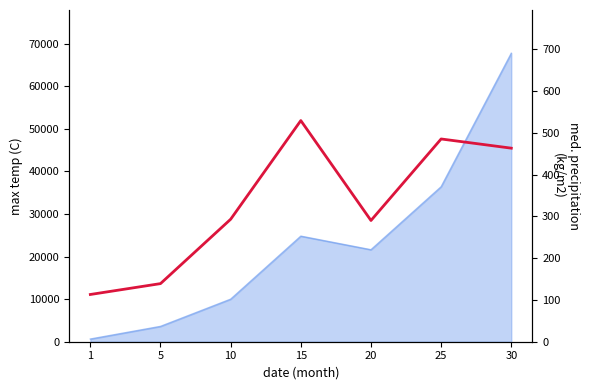

What is the sum of all values?

2312